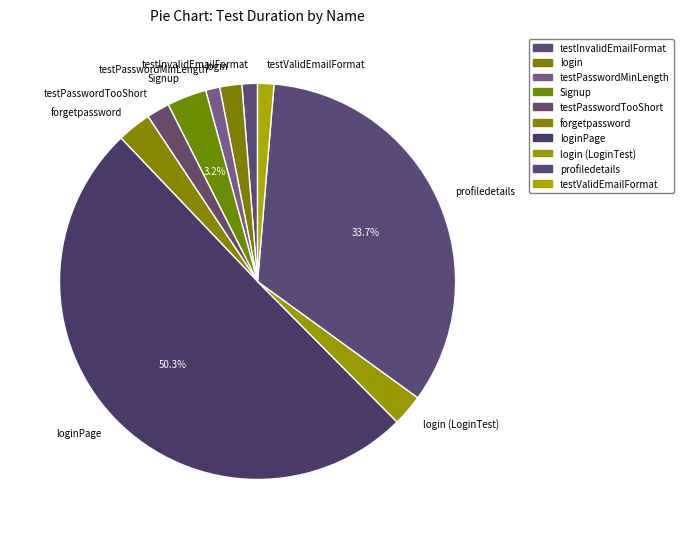

Which slice is the largest?

loginPage